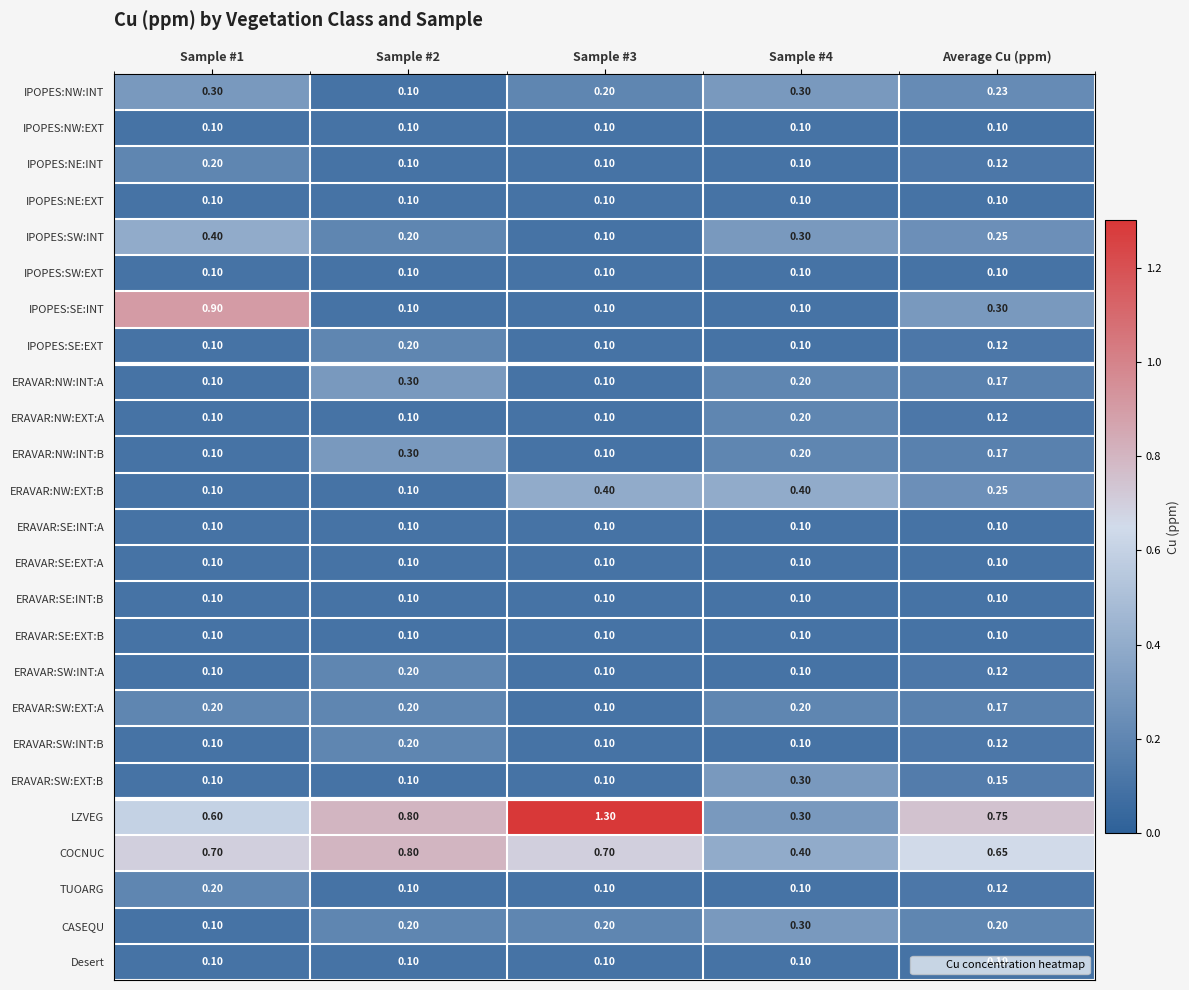

Which series has the largest range (max minus min)?

LZVEG